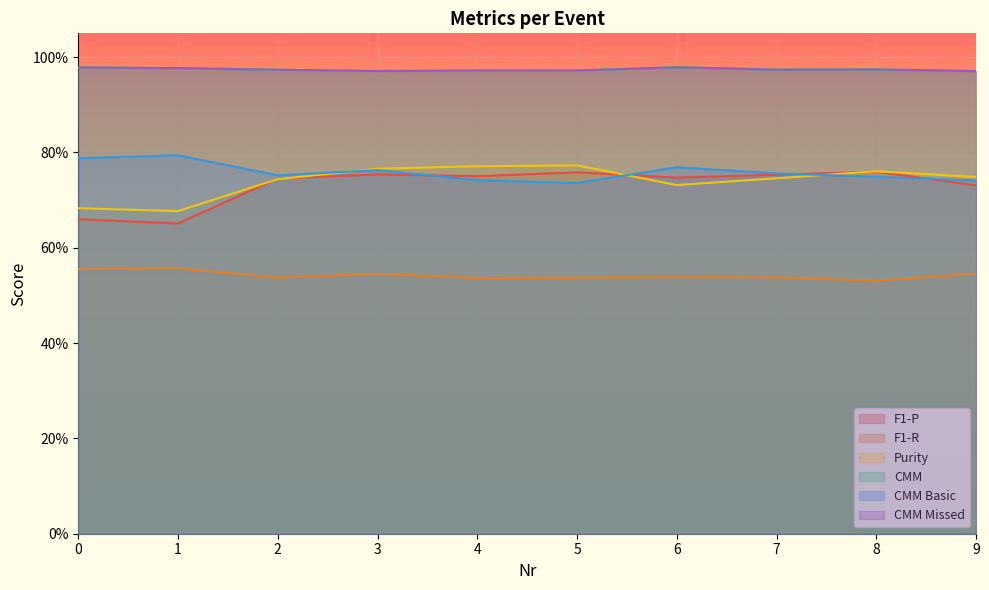

Rank the series by their maximum value, from lowest to highest.

F1-R, F1-P, Purity, CMM Basic, CMM, CMM Missed